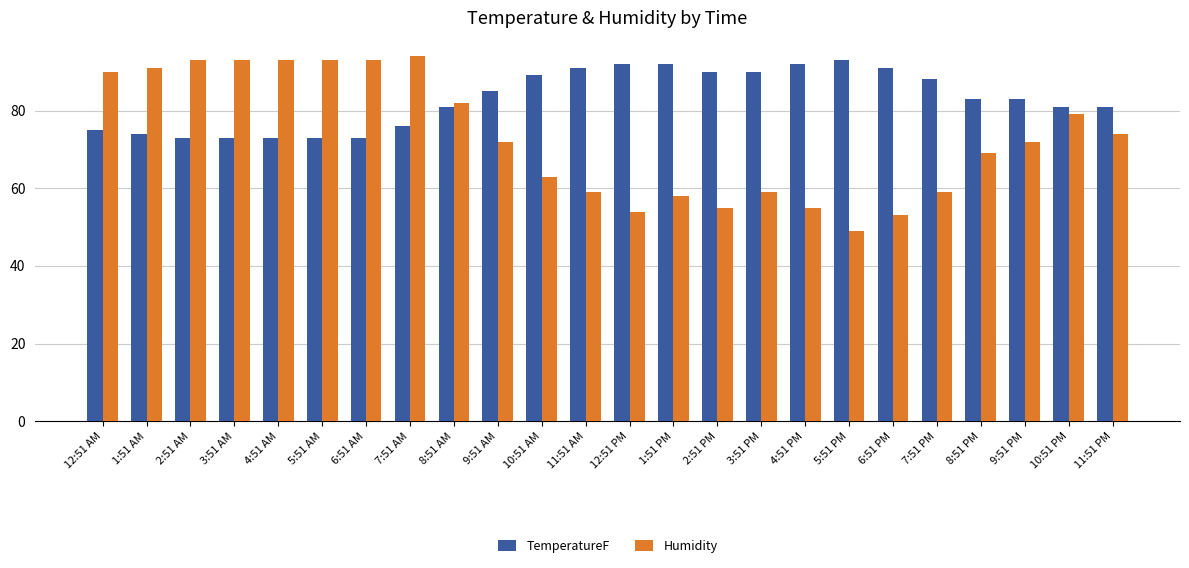

At which label does Humidity first exceed 72?

12:51 AM